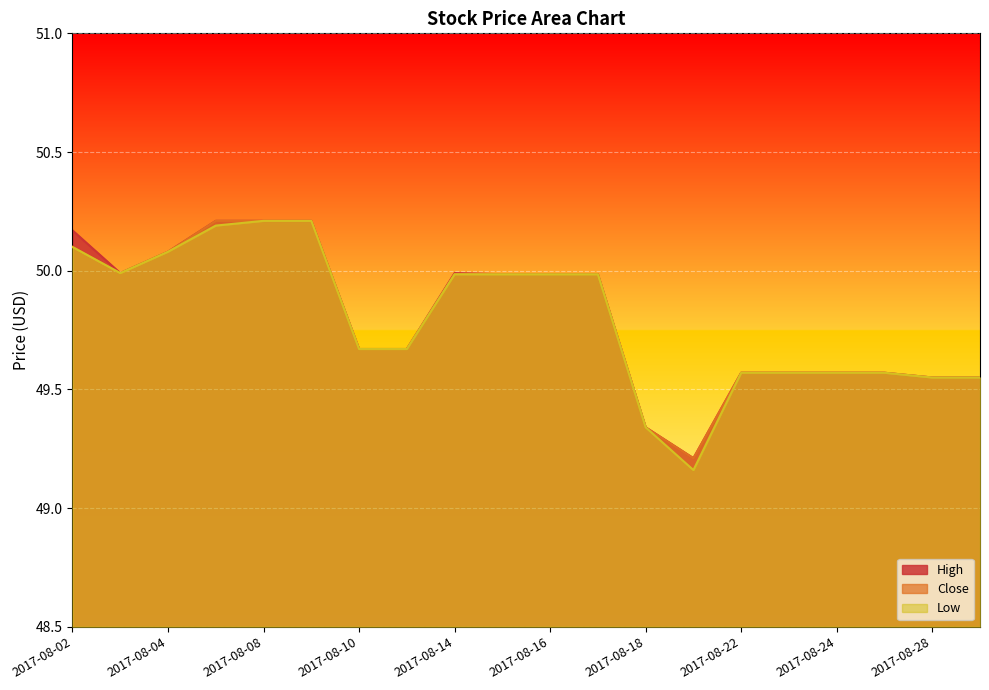

Which series has the largest total across all categories?

High